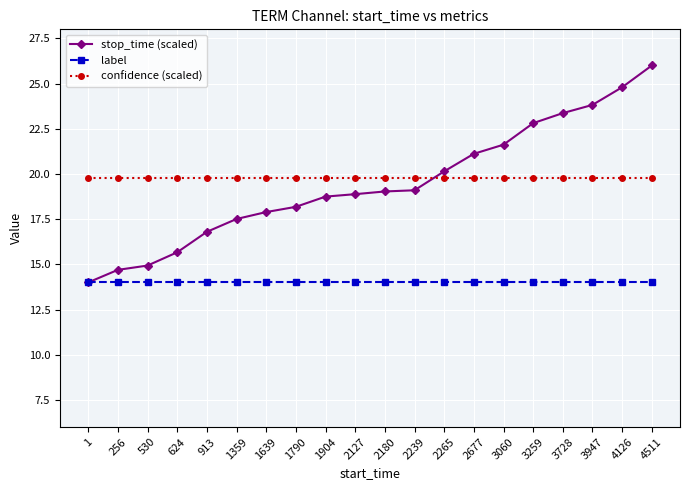

List the series in order of their peak value, highest first.

stop_time (scaled), confidence (scaled), label